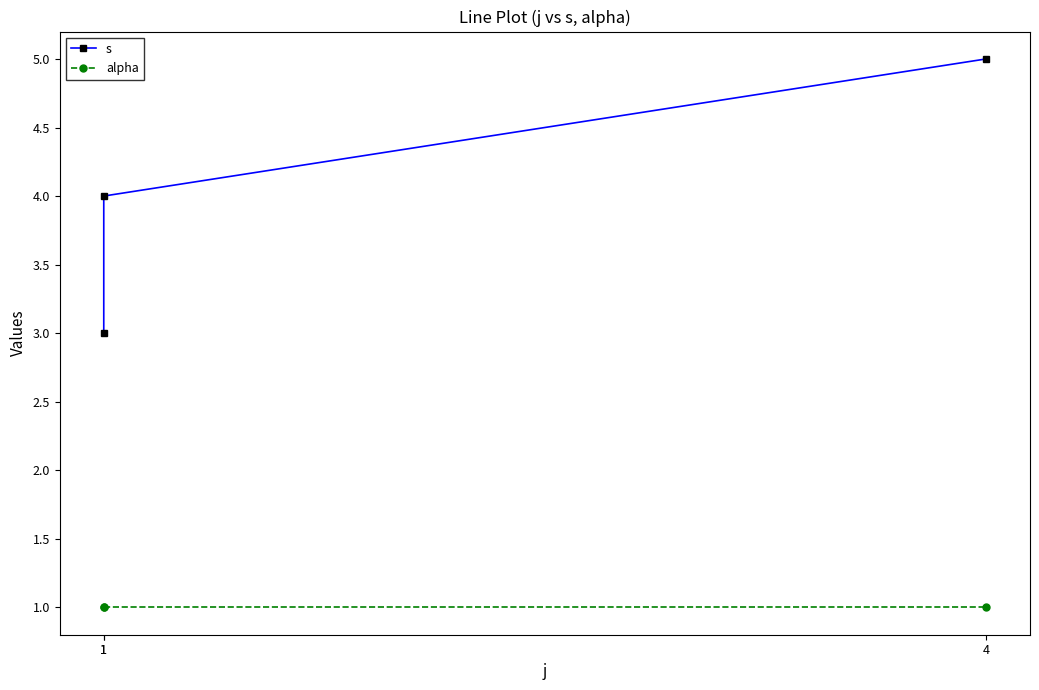

What is the approximate value of alpha at 4?

1